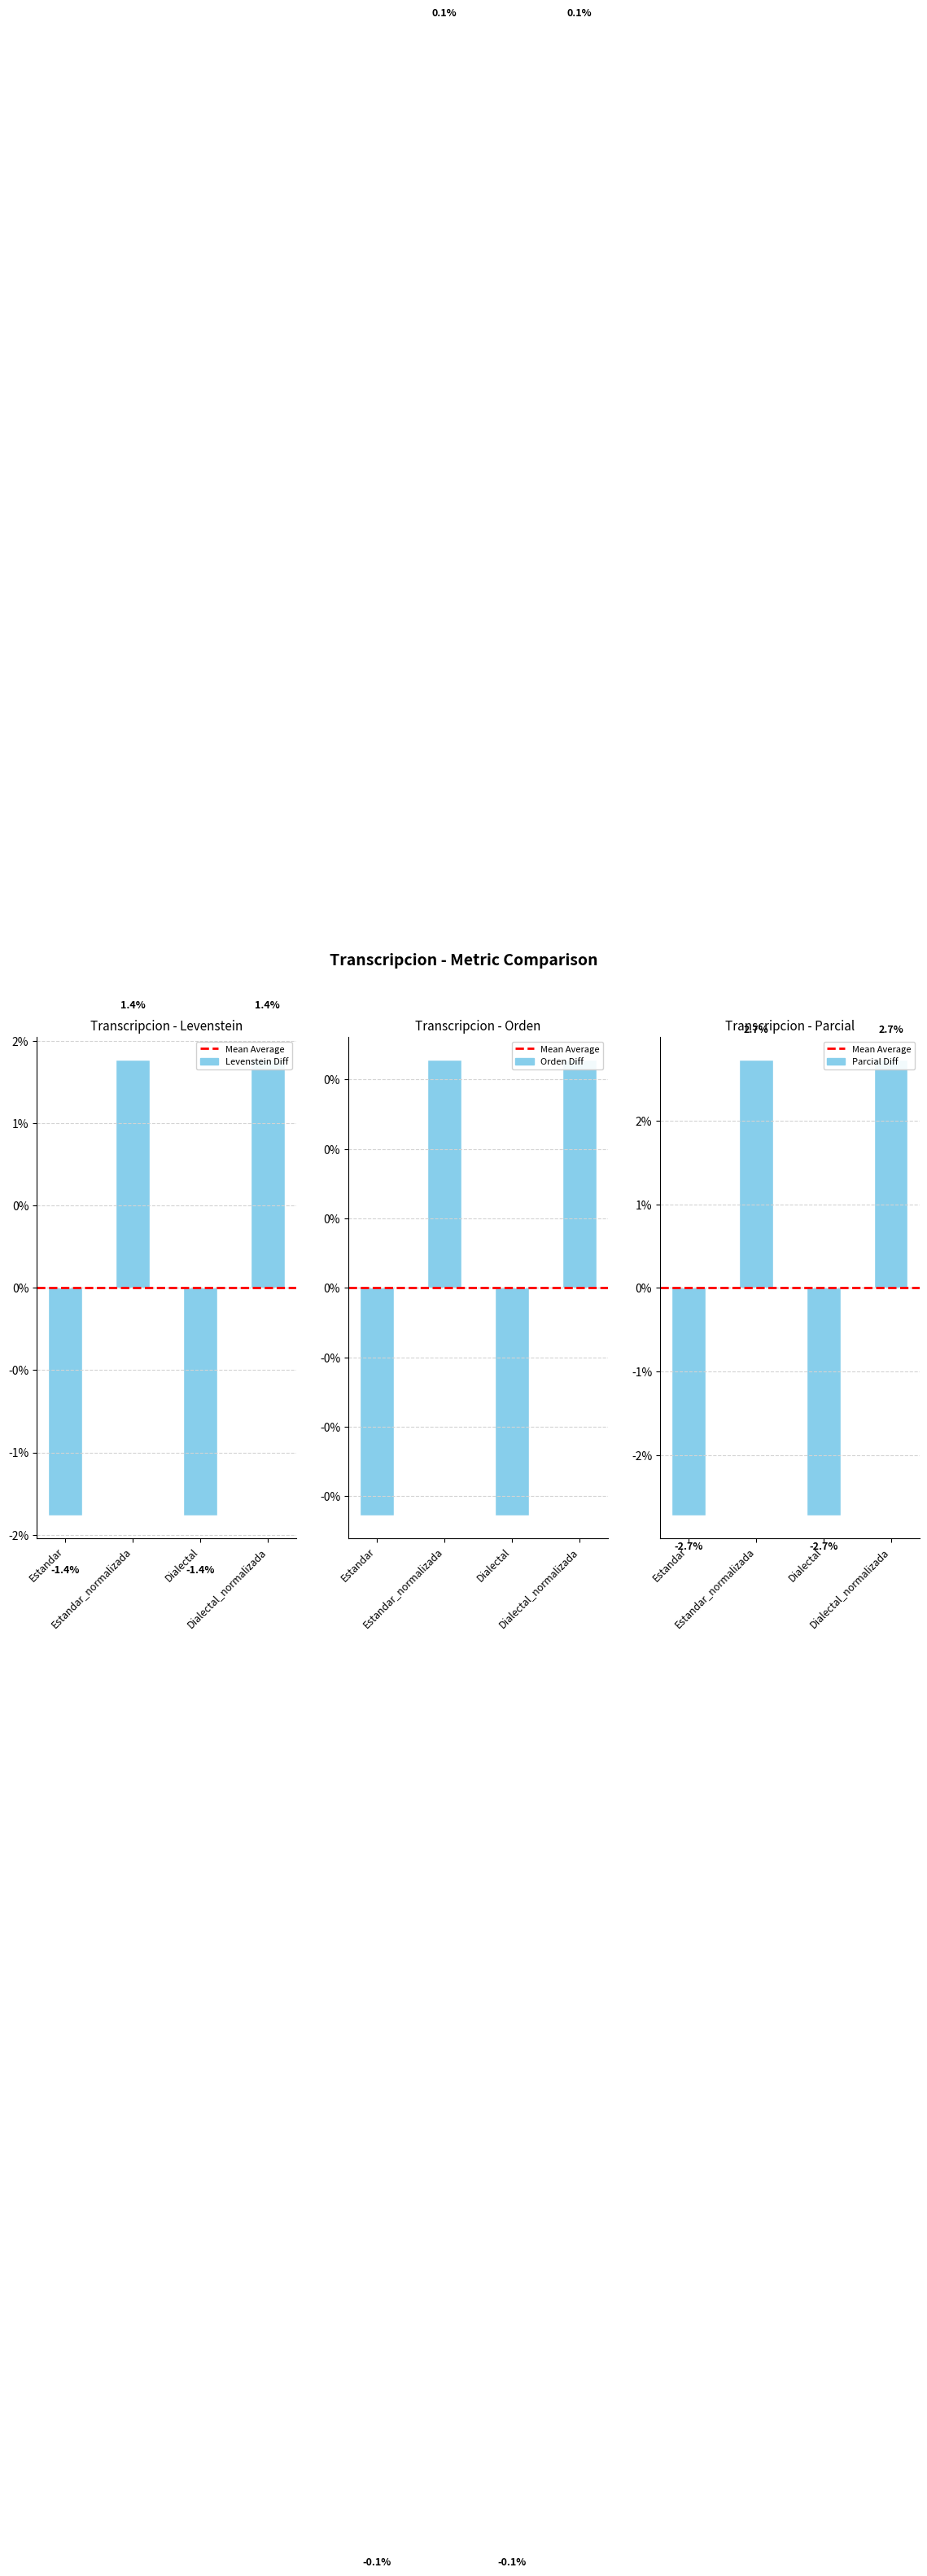

What position from the left is Estandar?

1